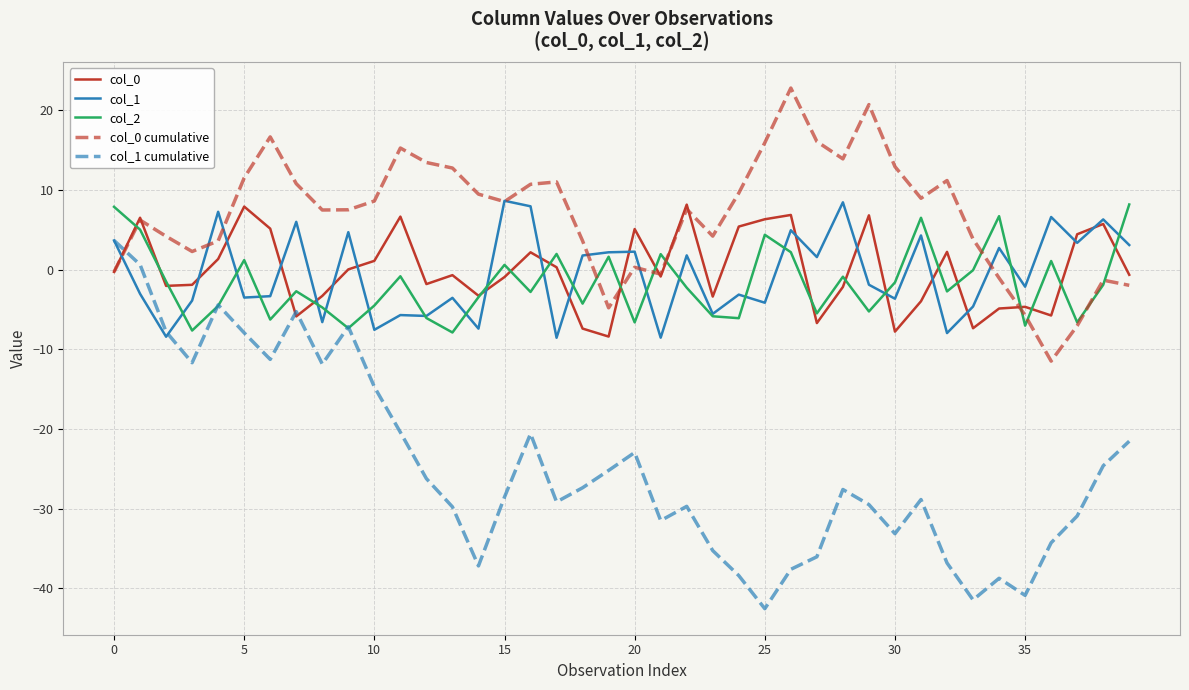

What is the difference between the second highest and minimum values in the col_2 series?

15.8